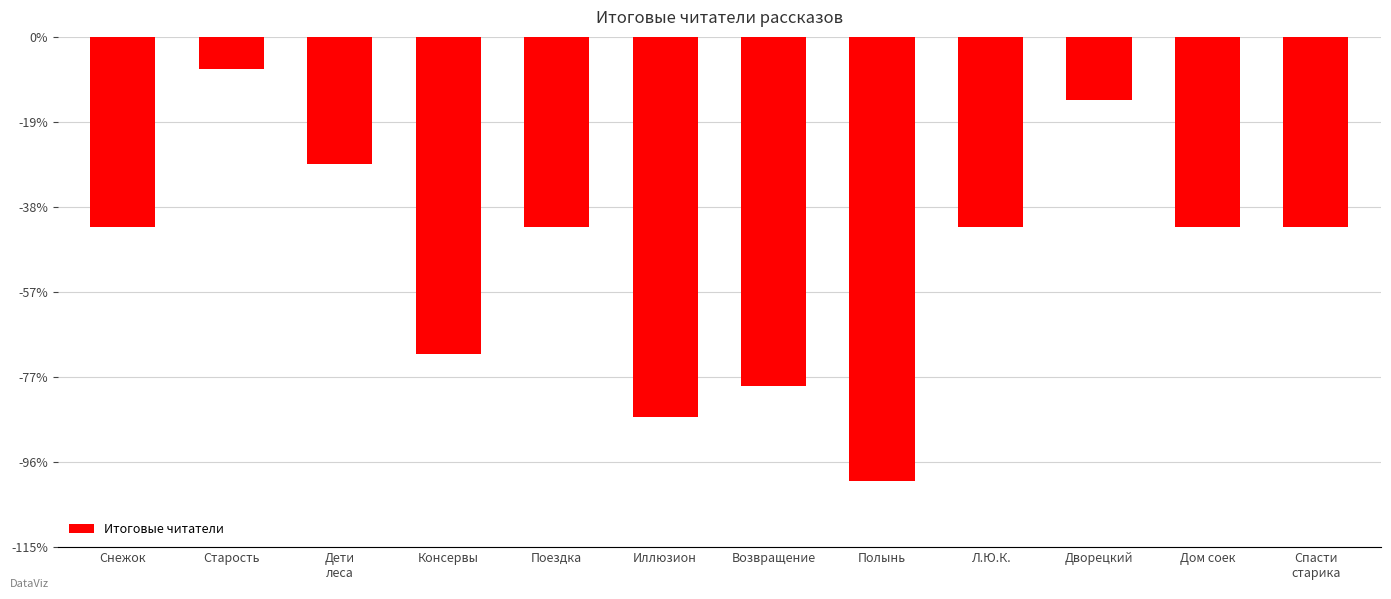

Which category has the highest value across all series?

Старость